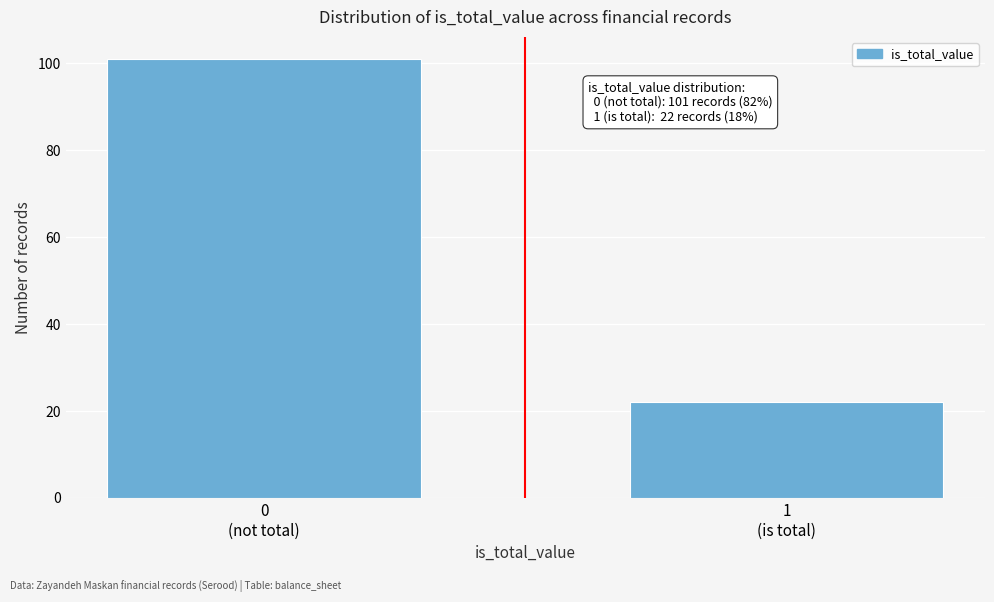

Reading left to right, list all the values displayed in this chart.

101	22